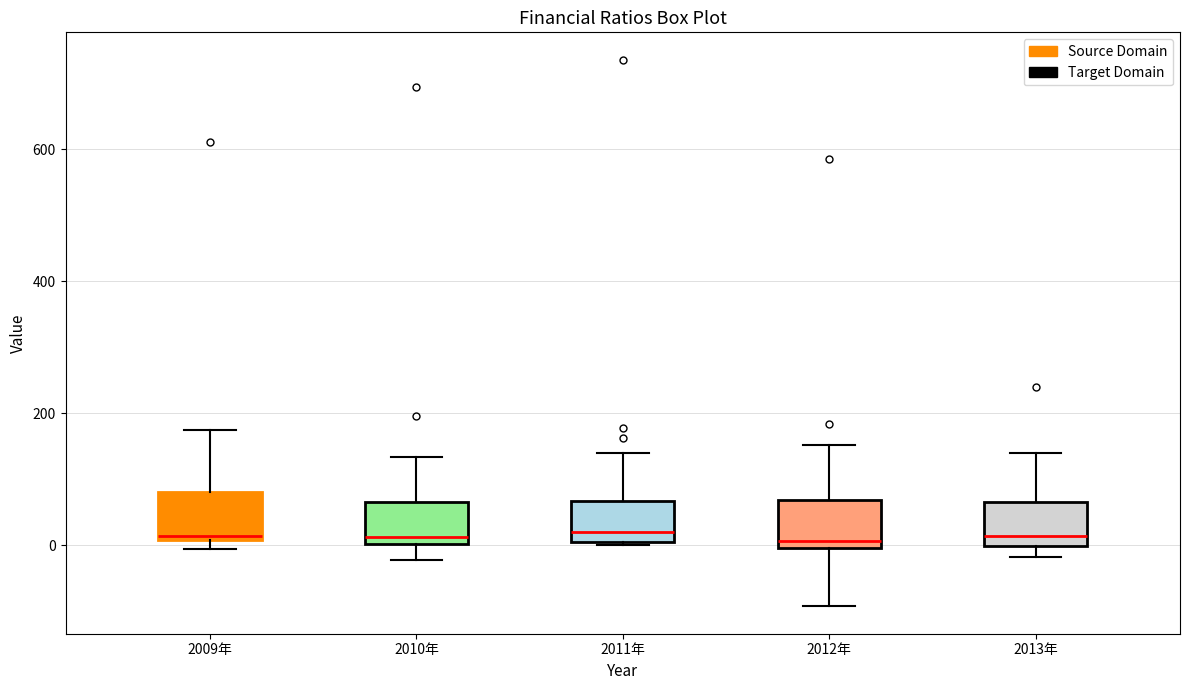

Reading left to right, read every box against the y-axis: the position of its median line, the range the box covers, and the ends of its whiskers. The values are not printed on the chart, so give them approximately, as read against the axis.

2009年: median 20, box 0 to 80, whiskers 0 (just below the box's lower edge) to 180
2010年: median 20, box 0 to 60, whiskers -20 to 140
2011年: median 20, box 0 to 60, whiskers 0 to 140
2012年: median 0 (just above the box's lower edge), box 0 to 60, whiskers -100 to 160
2013年: median 20, box 0 to 60, whiskers -20 to 140